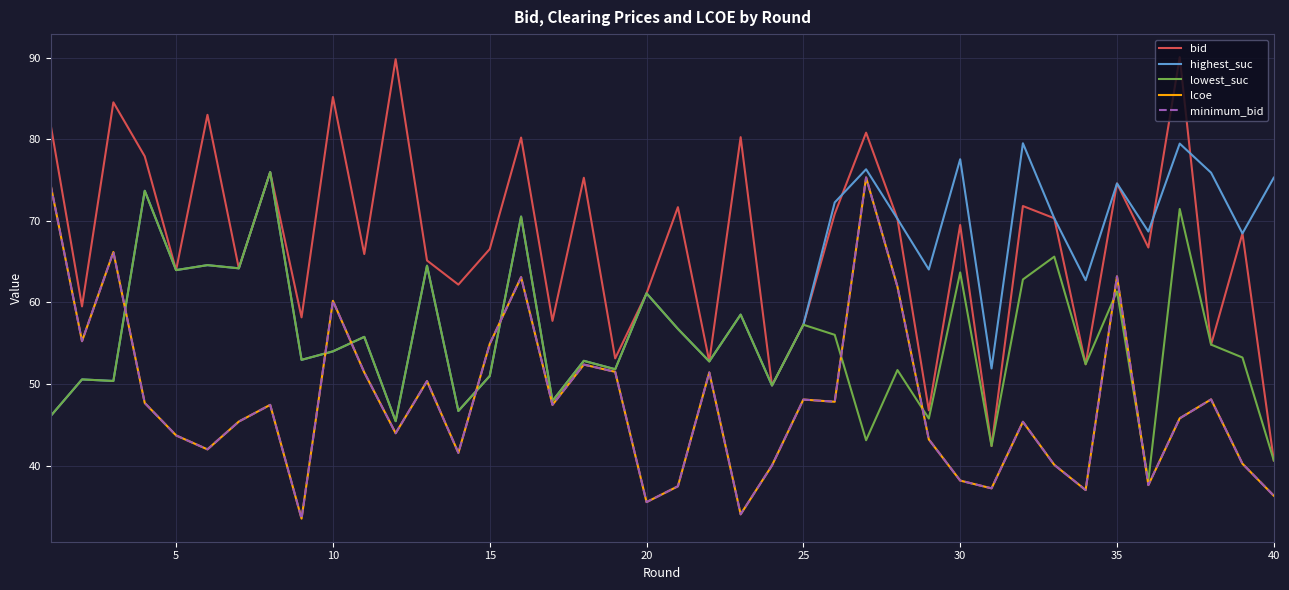

True or false: lowest_suc has more than 2 points higher than both neighbors.

True